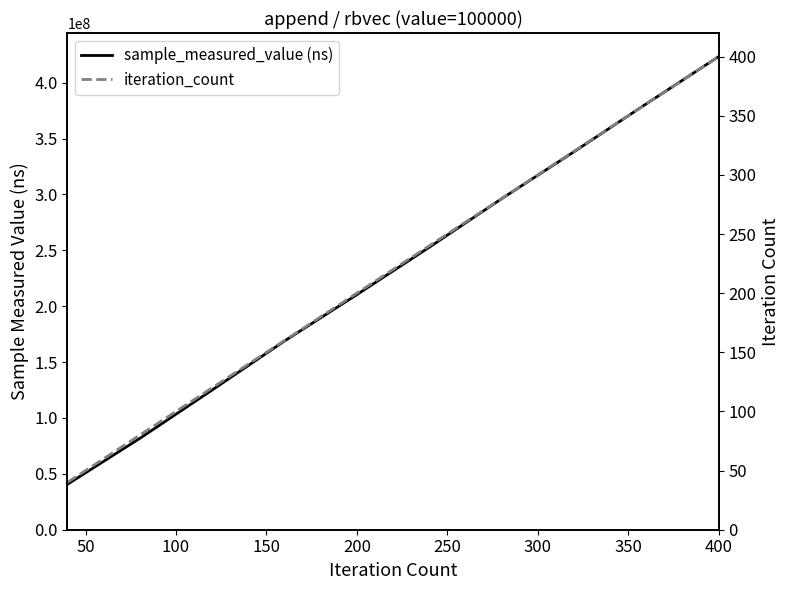

List the series in order of their peak value, highest first.

sample_measured_value (ns), iteration_count